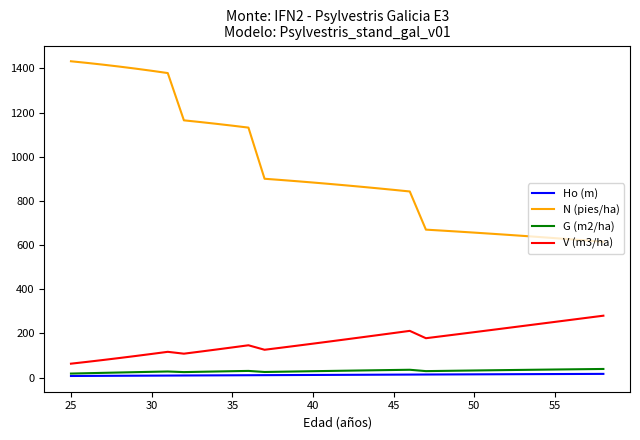

Rank the series by their maximum value, from highest to lowest.

N (pies/ha), V (m3/ha), G (m2/ha), Ho (m)